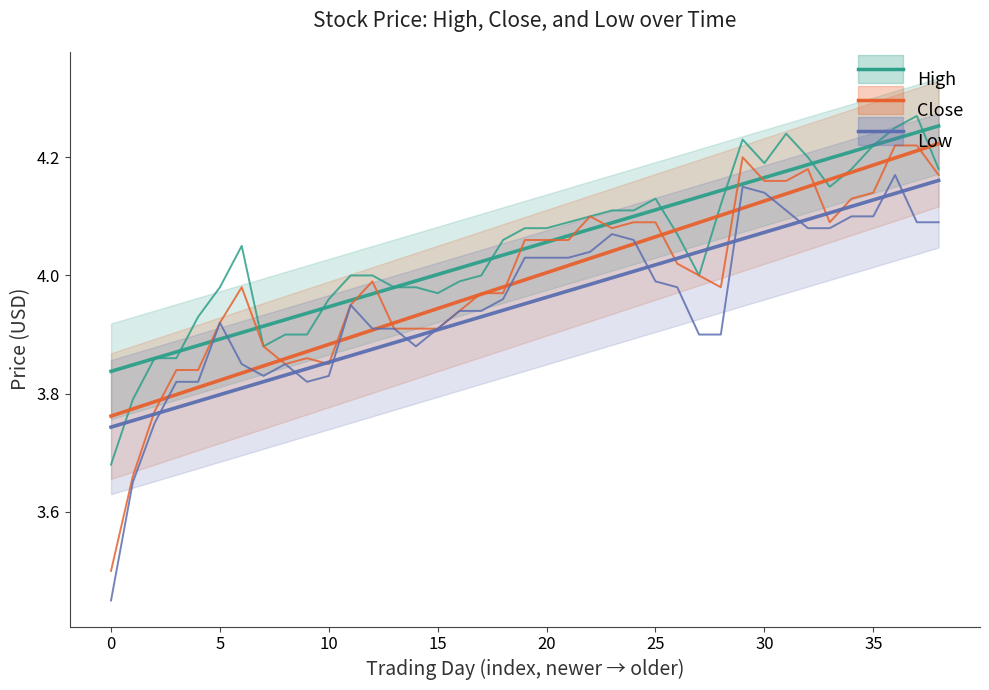

Reading left to right, transcribe all the data shown in this chart.

High: 3.7	3.8	3.9	3.9	3.9	4.0	4.0	3.9	3.9	3.9	4.0	4.0	4.0	4.0	4.0	4.0	4.0	4.0	4.1	4.1	4.1	4.1	4.1	4.1	4.1	4.1	4.1	4.0	4.1	4.2	4.2	4.2	4.2	4.2	4.2	4.2	4.2	4.3	4.2
Close: 3.5	3.7	3.8	3.8	3.8	3.9	4.0	3.9	3.9	3.9	3.9	4.0	4.0	3.9	3.9	3.9	3.9	4.0	4.0	4.1	4.1	4.1	4.1	4.1	4.1	4.1	4.0	4.0	4.0	4.2	4.2	4.2	4.2	4.1	4.1	4.1	4.2	4.2	4.2
Low: 3.5	3.6	3.8	3.8	3.8	3.9	3.9	3.8	3.9	3.8	3.8	4.0	3.9	3.9	3.9	3.9	3.9	3.9	4.0	4.0	4.0	4.0	4.0	4.1	4.1	4.0	4.0	3.9	3.9	4.2	4.1	4.1	4.1	4.1	4.1	4.1	4.2	4.1	4.1